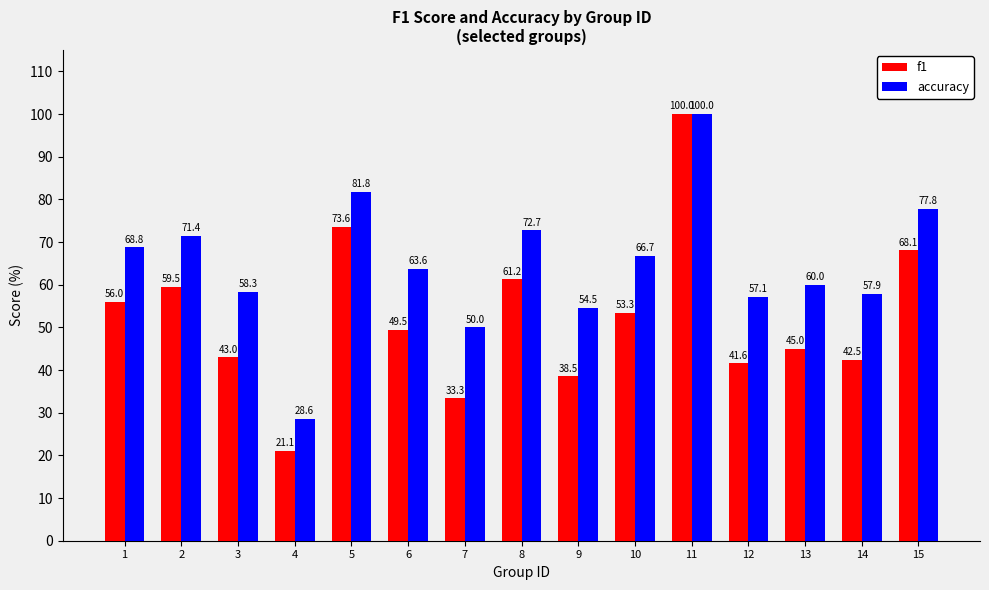

What is the difference between the highest and lowest values at 14?

15.4